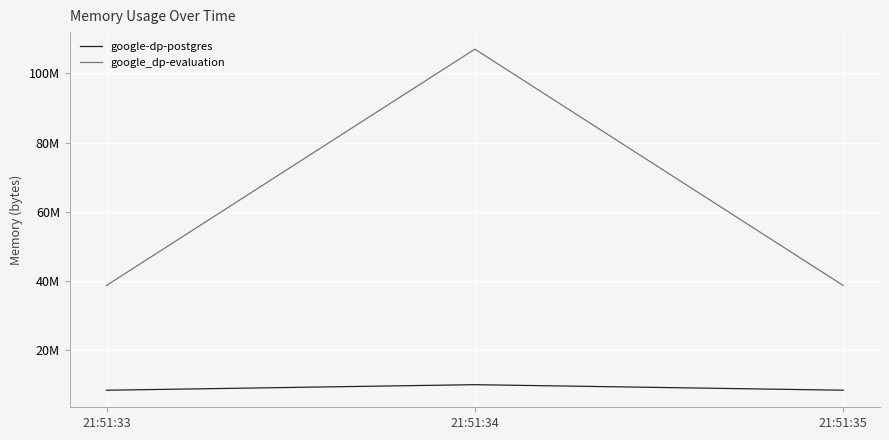

Which category has the lowest value in the google-dp-postgres series?

21:51:33